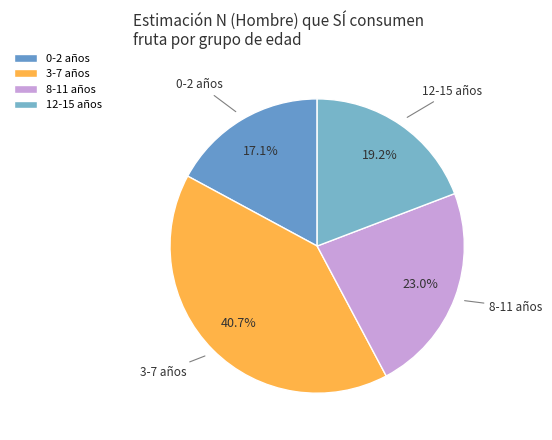

Between 3-7 años and 8-11 años, which is larger?

3-7 años